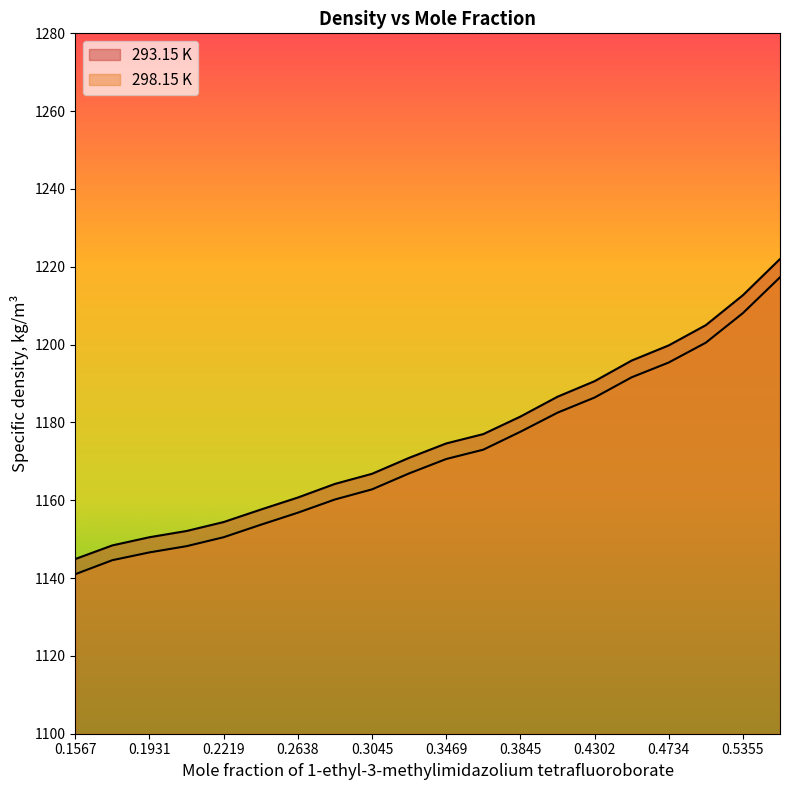

Is it true that 293.15 K equals 1841.0 at 0.3279?

False